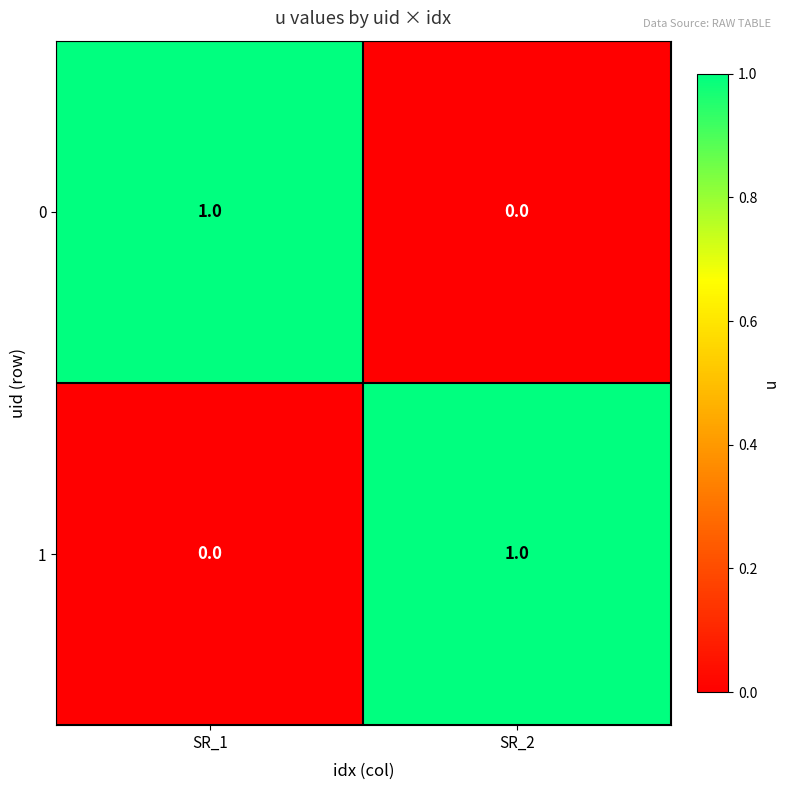

What is the difference between the highest and lowest values at SR_1?

1